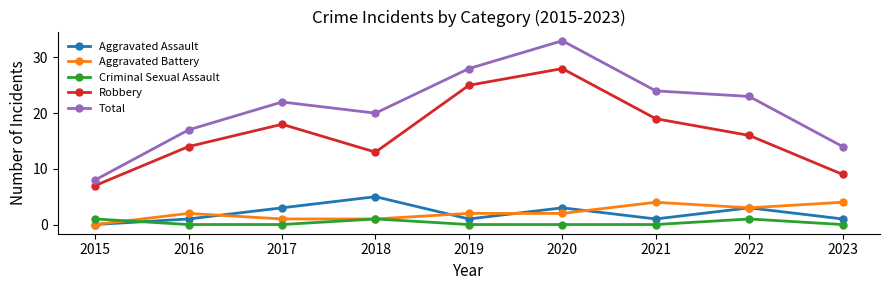

Is it true that Criminal Sexual Assault equals 0 at 2023?

True